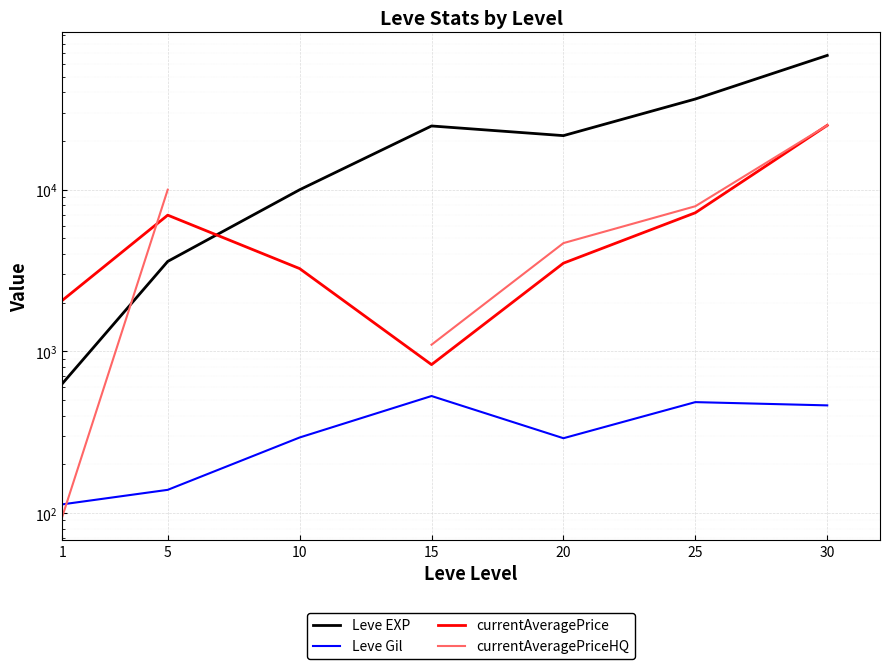

The value of Leve Gil at 1 is 113.0. True or false?

True